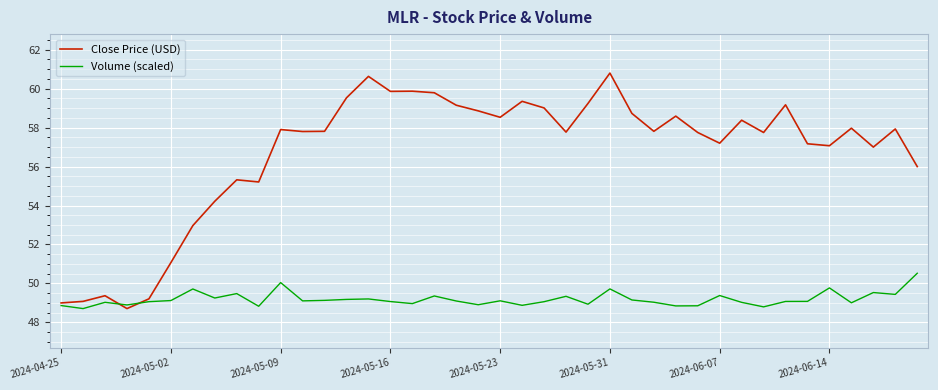

What is the highest value of the Close Price (USD) series?

60.8